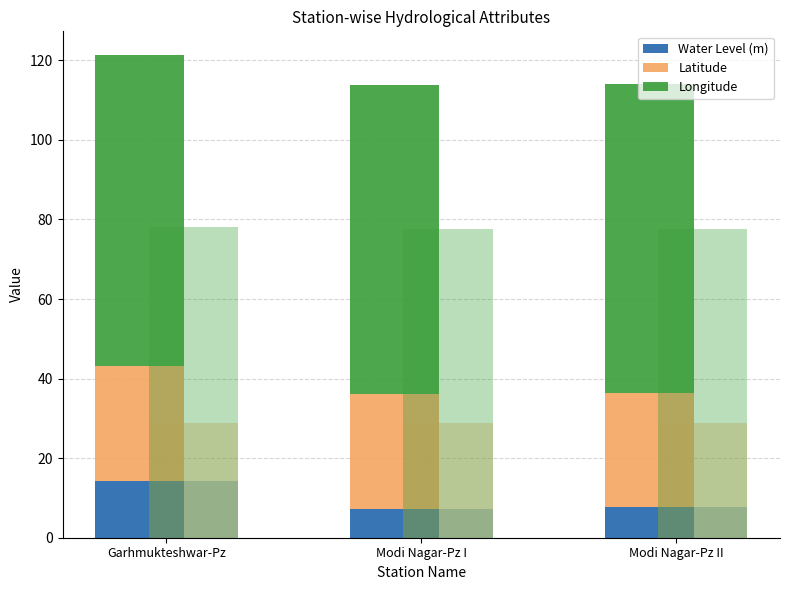

Which category has the highest value in the Water Level (m) series?

Garhmukteshwar-Pz